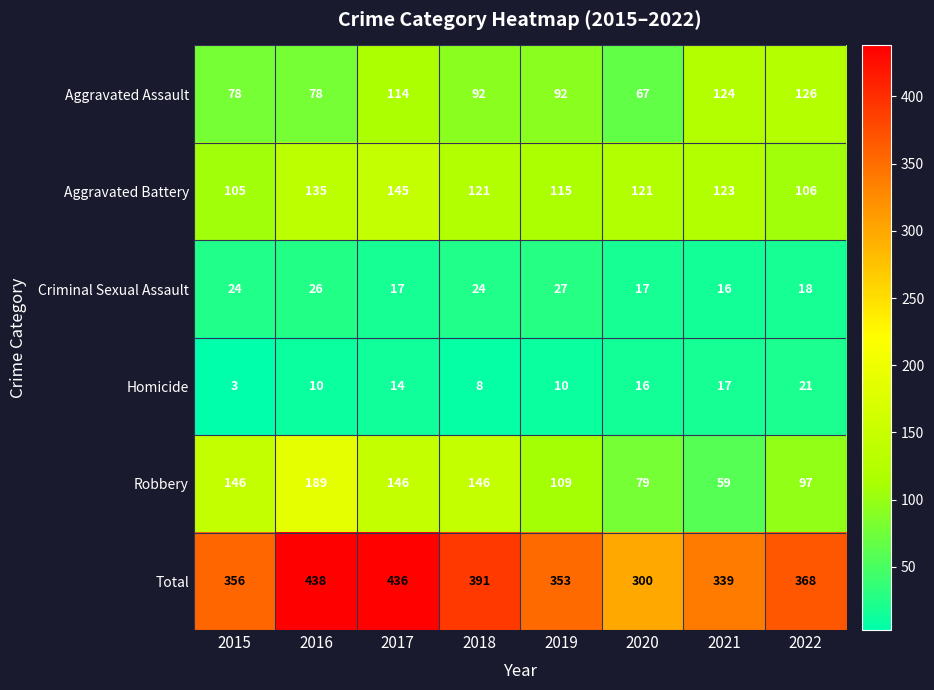

Which series has the largest total across all categories?

Total